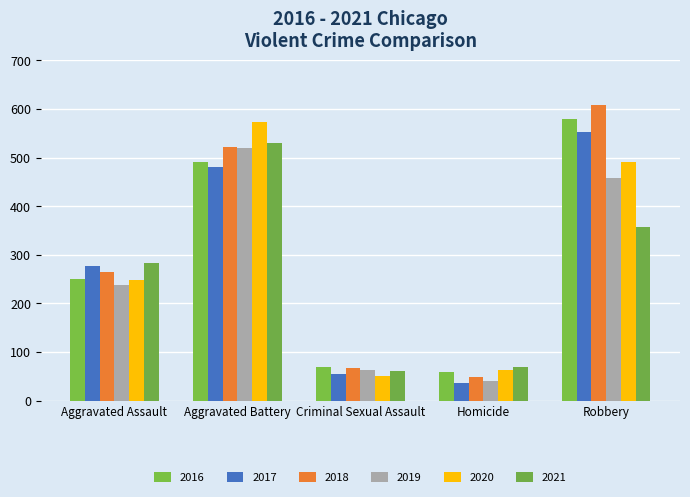

Are the bars horizontal?

No